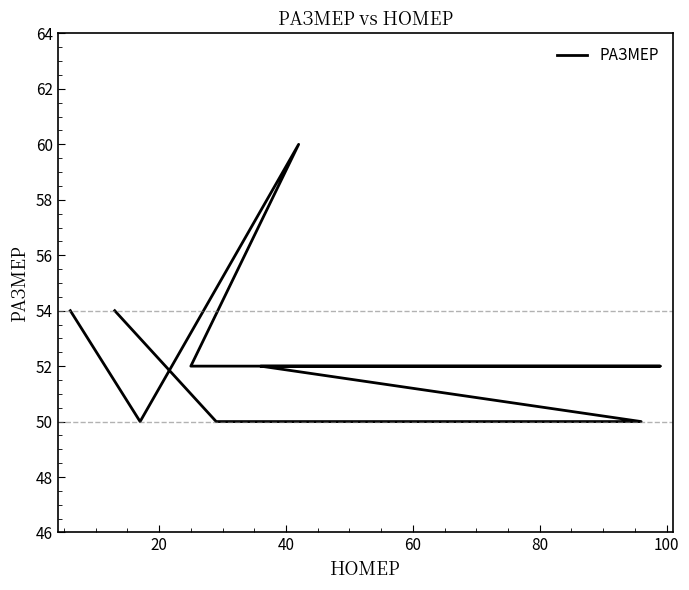

How many data points does each series have?

9